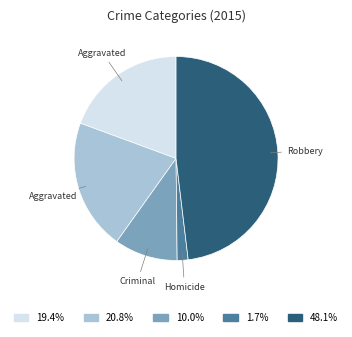

Does any single category account for the majority?

No